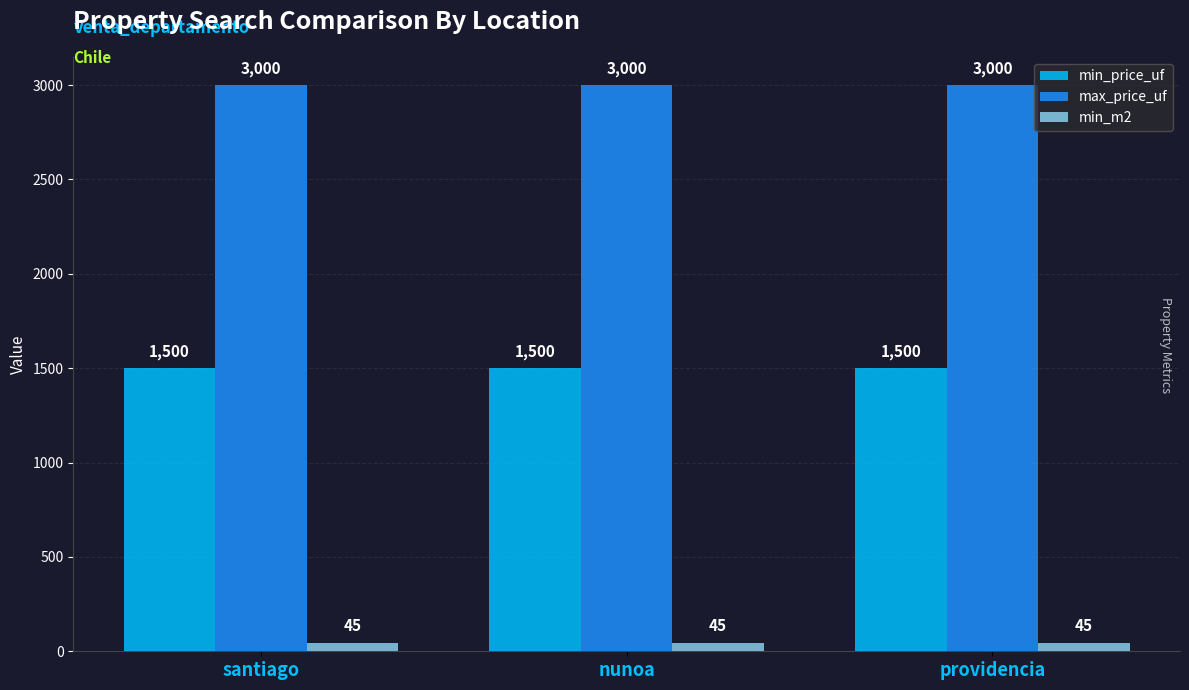

What is the spread (max minus min) of values at providencia?

2955